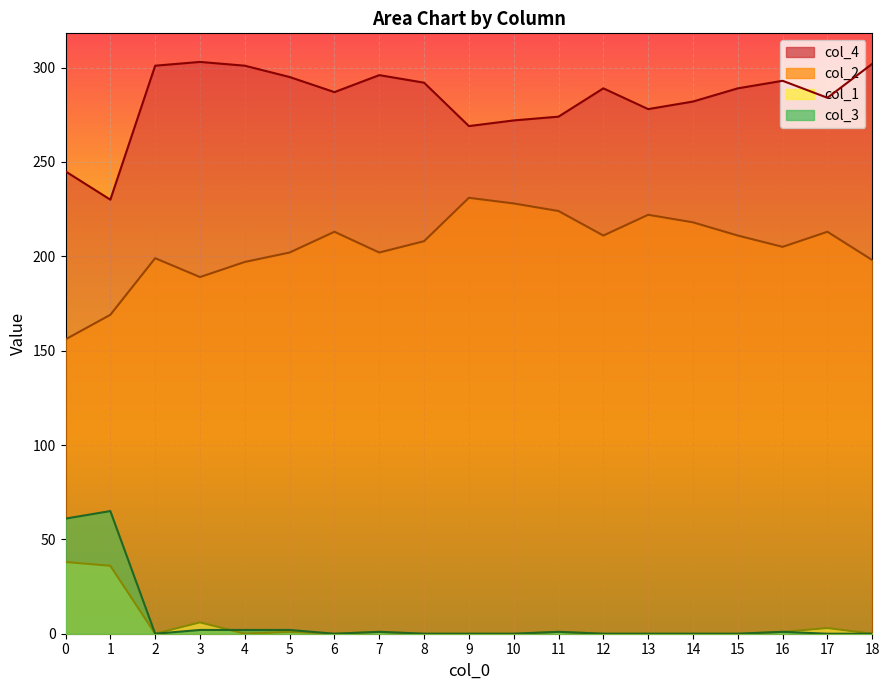

The value of col_2 at 17 is 282. True or false?

False